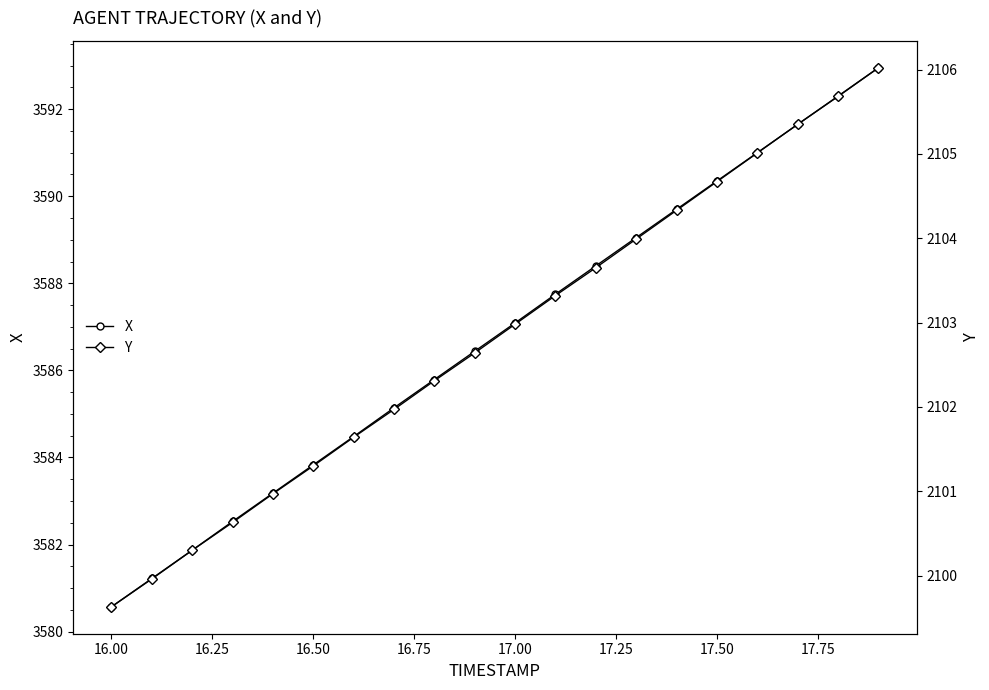

What is the minimum value for X?

3580.6